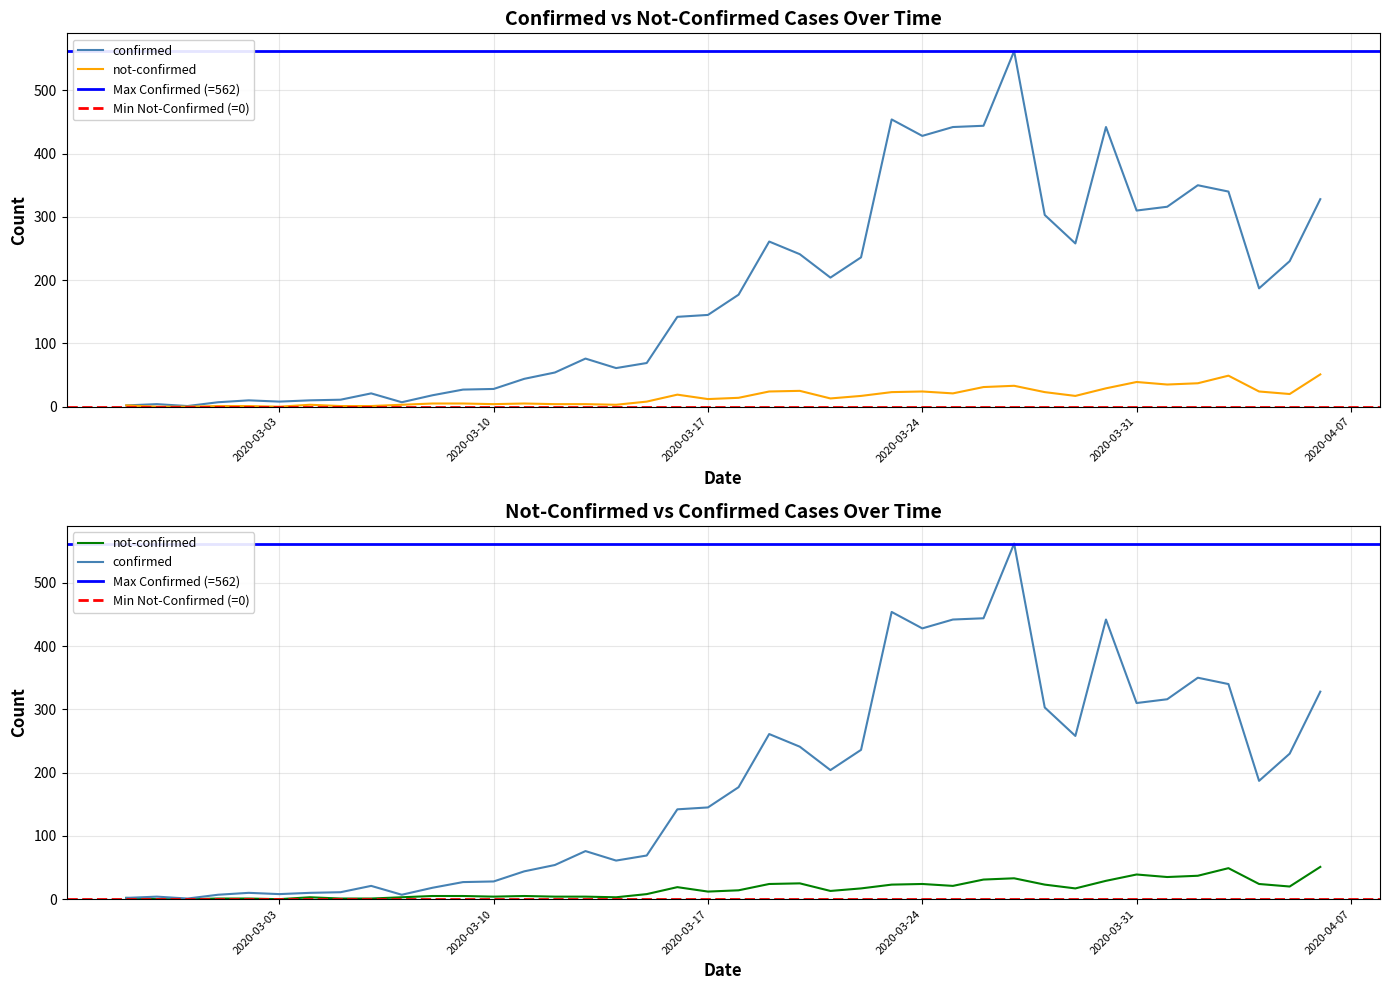

What is the label of the 24th point from the right?

2020-03-14